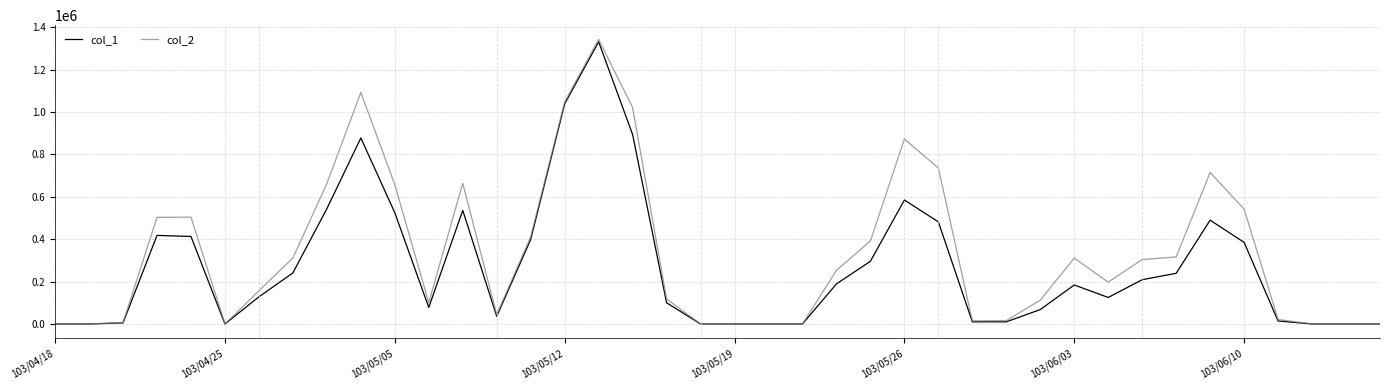

Rank the series by their average value, from highest to lowest.

col_2, col_1